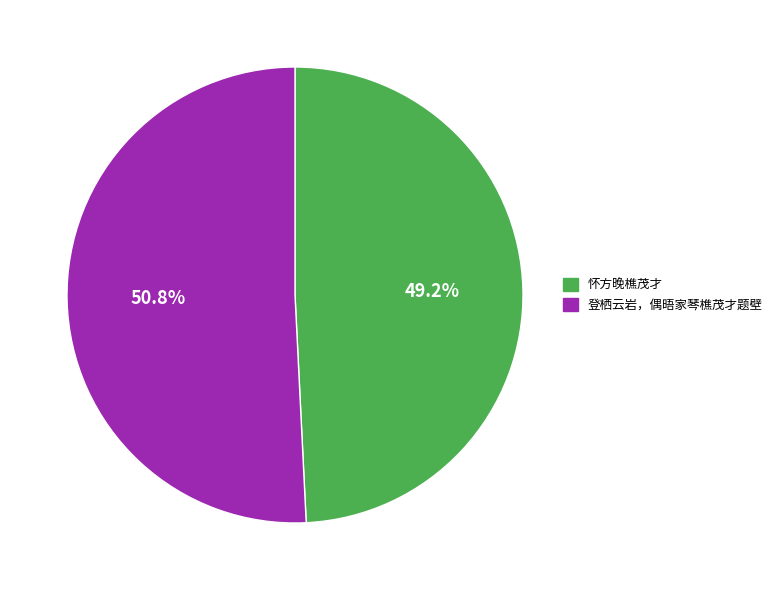

Do 怀方晚樵茂才 and 登栖云岩，偶晤家琴樵茂才题壁 together represent more than half of the pie?

Yes